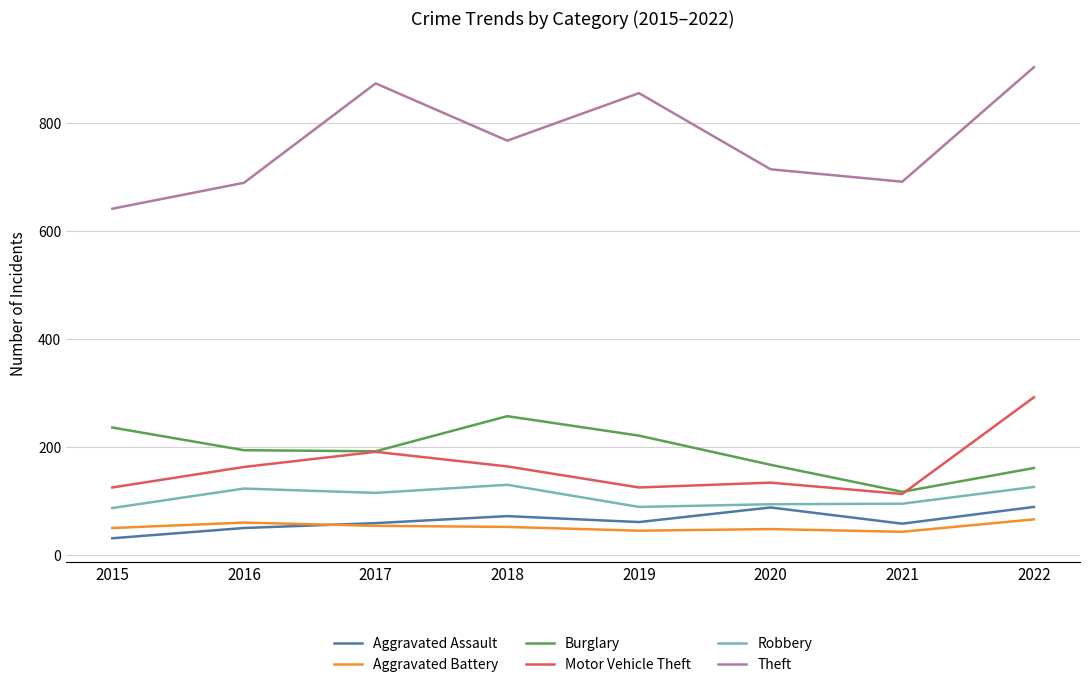

List the series in order of their peak value, lowest first.

Aggravated Battery, Aggravated Assault, Robbery, Burglary, Motor Vehicle Theft, Theft